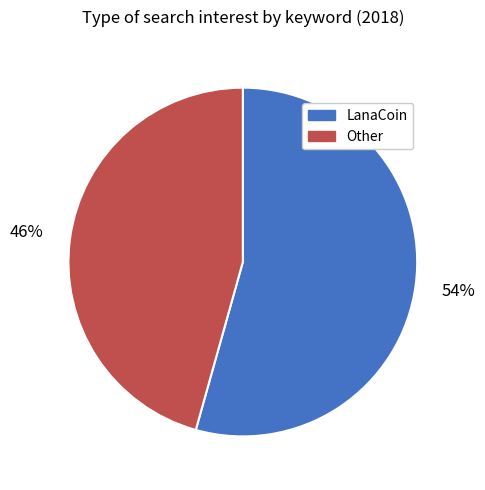

Combined, do Other and LanaCoin account for over 50%?

Yes